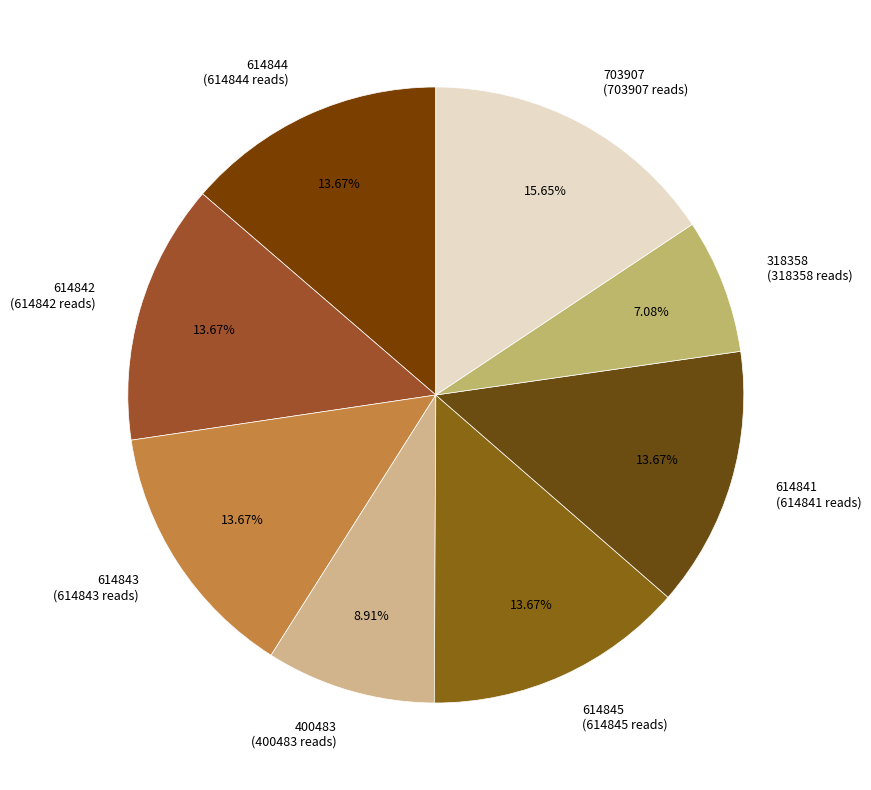

What is the ratio of the value at 318358 to the value at 703907?

0.5